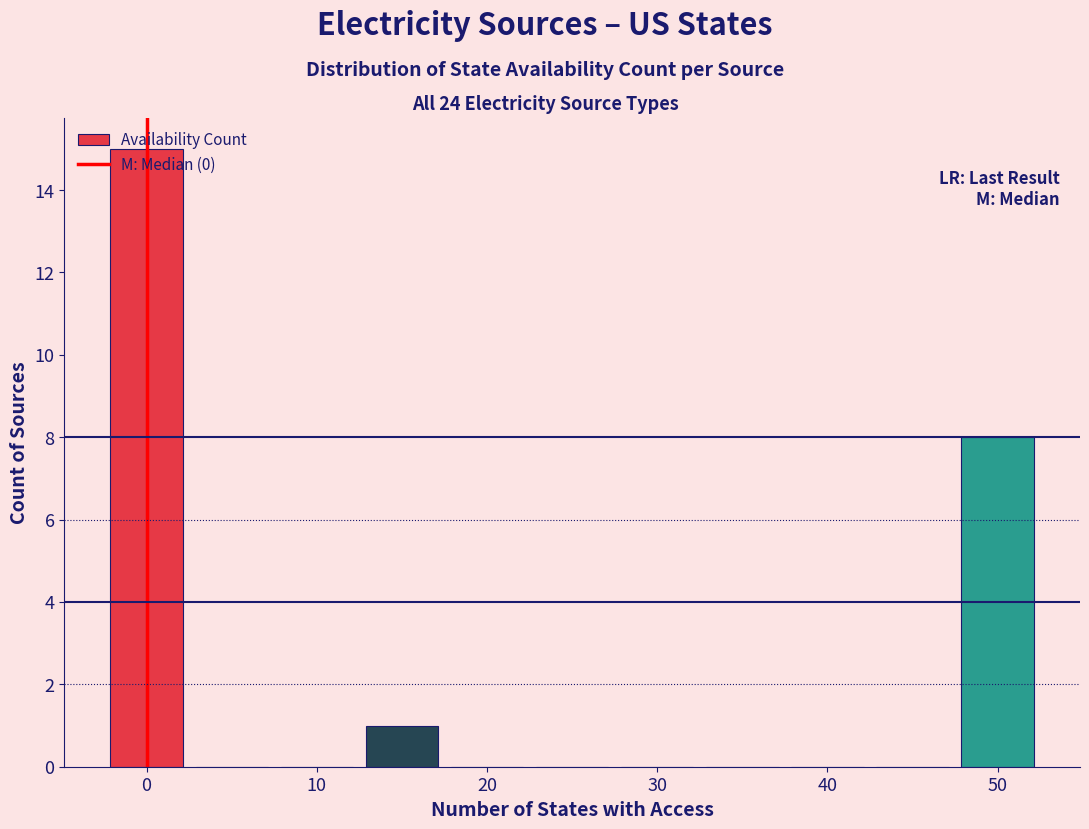

Reading left to right, transcribe this chart: for each bar, give the range it covers on the x-axis and its height. Neither the bar edges nor the heights are printed on the chart, so give them approximately, as read against the axes.

-2.5 to 2.5: 15
2.5 to 7.5: 0
7.5 to 12.5: 0
12.5 to 17.5: 1
17.5 to 22.5: 0
22.5 to 27.5: 0
27.5 to 32.5: 0
32.5 to 37.5: 0
37.5 to 42.5: 0
42.5 to 47.5: 0
47.5 to 52.5: 8